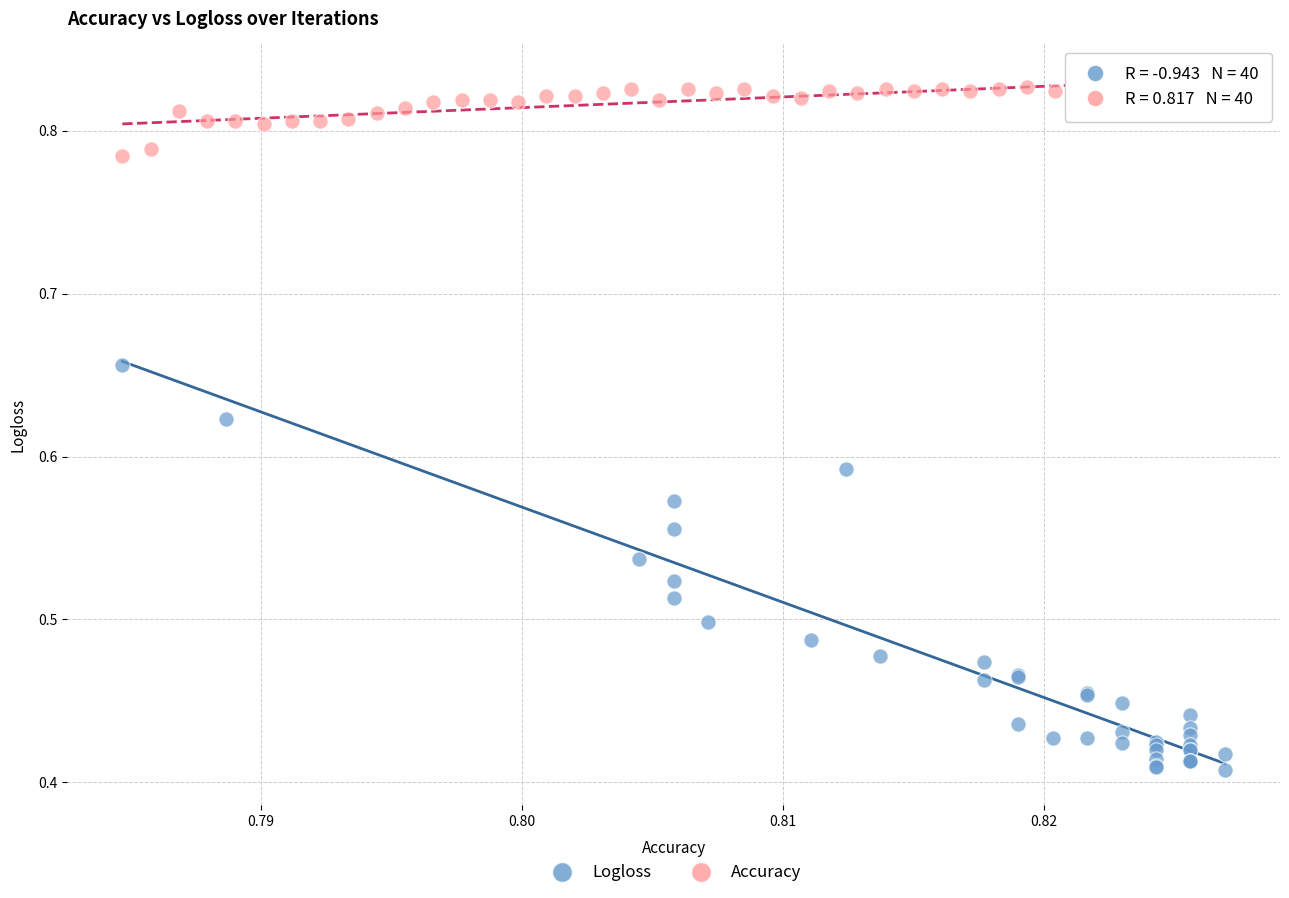

Which series reaches the minimum Y coordinate?

Logloss